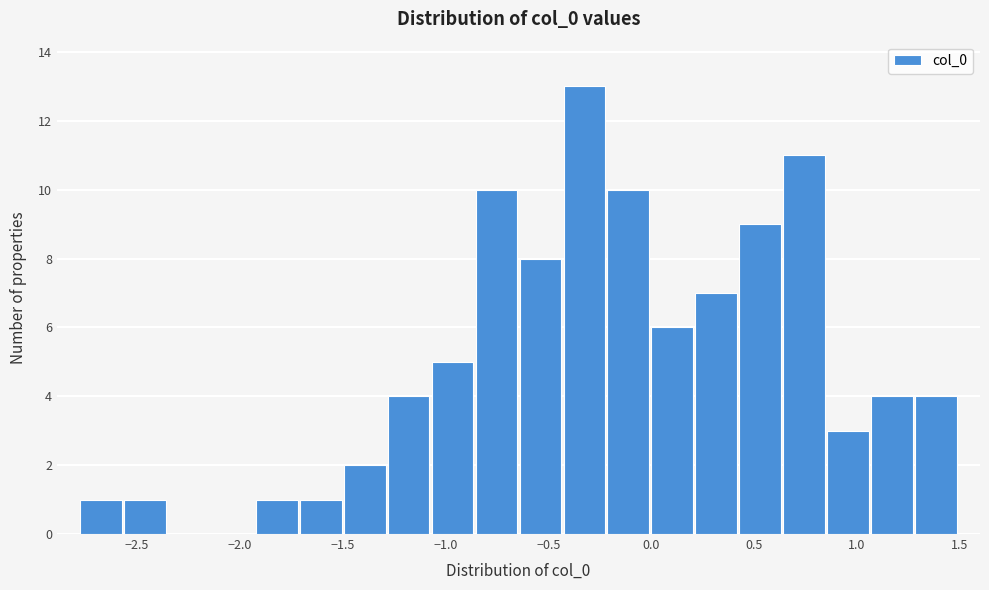

Reading left to right, transcribe this chart: for each bar, give the range it covers on the x-axis and its height. Neither the bar edges nor the heights are printed on the chart, so give them approximately, as read against the axes.

-2.80 to -2.55: 1
-2.55 to -2.35: 1
-2.35 to -2.15: 0
-2.15 to -1.95: 0
-1.95 to -1.70: 1
-1.70 to -1.50: 1
-1.50 to -1.30: 2
-1.30 to -1.05: 4
-1.05 to -0.85: 5
-0.85 to -0.65: 10
-0.65 to -0.45: 8
-0.45 to -0.20: 13
-0.20 to 0.00: 10
0.00 to 0.20: 6
0.20 to 0.40: 7
0.40 to 0.65: 9
0.65 to 0.85: 11
0.85 to 1.05: 3
1.05 to 1.30: 4
1.30 to 1.50: 4